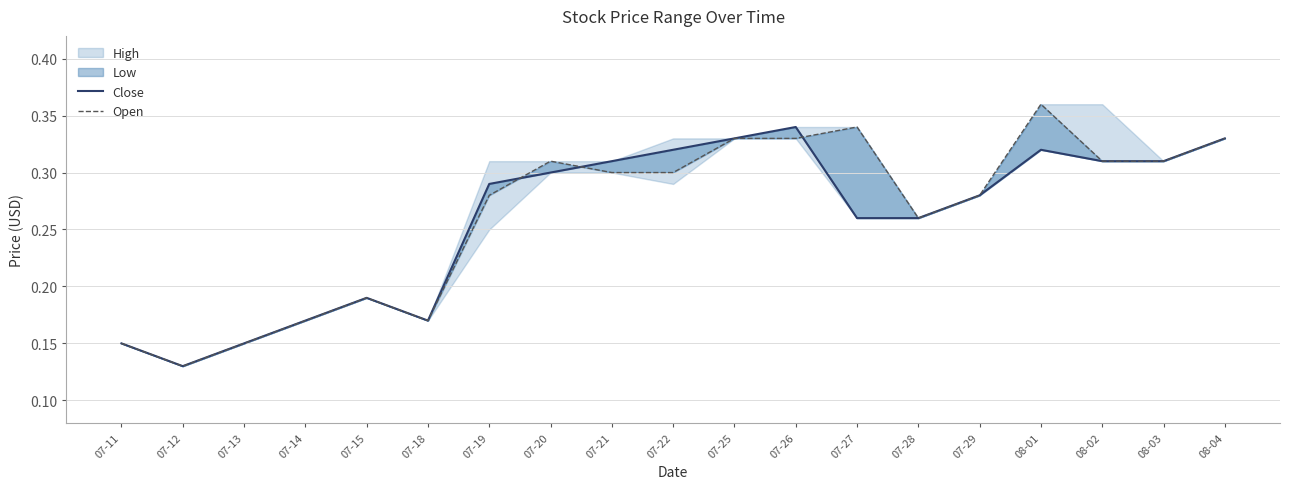

The Close series shows 0.1 at 07-11. True or false?

True